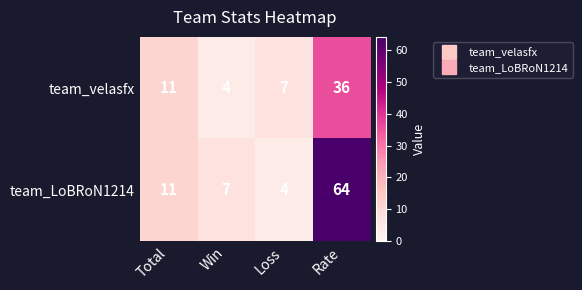

Where is team_velasfx nearest to the value 20?

Total